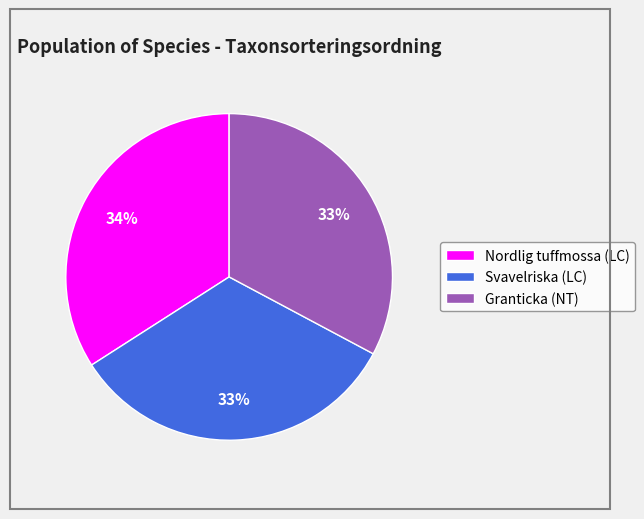

Is Svavelriska (LC) the majority of the pie?

No